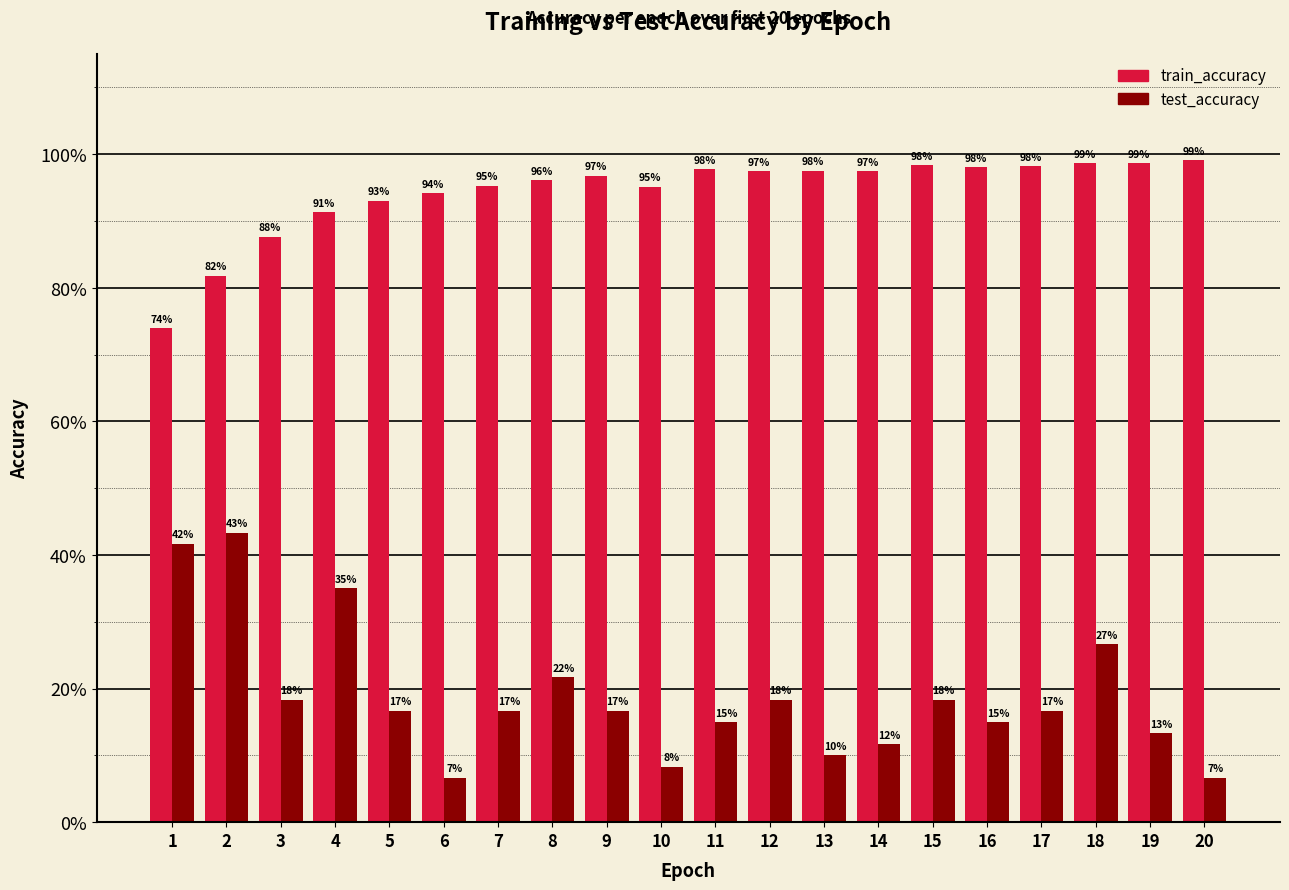

What is the approximate value of test_accuracy at 6?

0.1